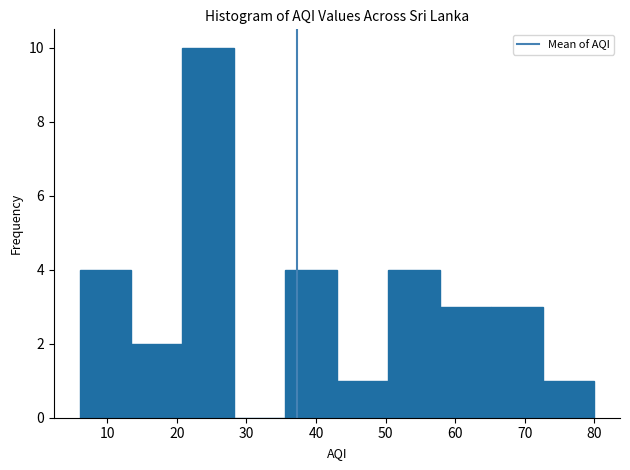

What is the height of the bar covering 65.2 to 72.6 on the x-axis? Neither the bar edges nor the heights are printed on the chart, so give them approximately, as read against the axes.

3